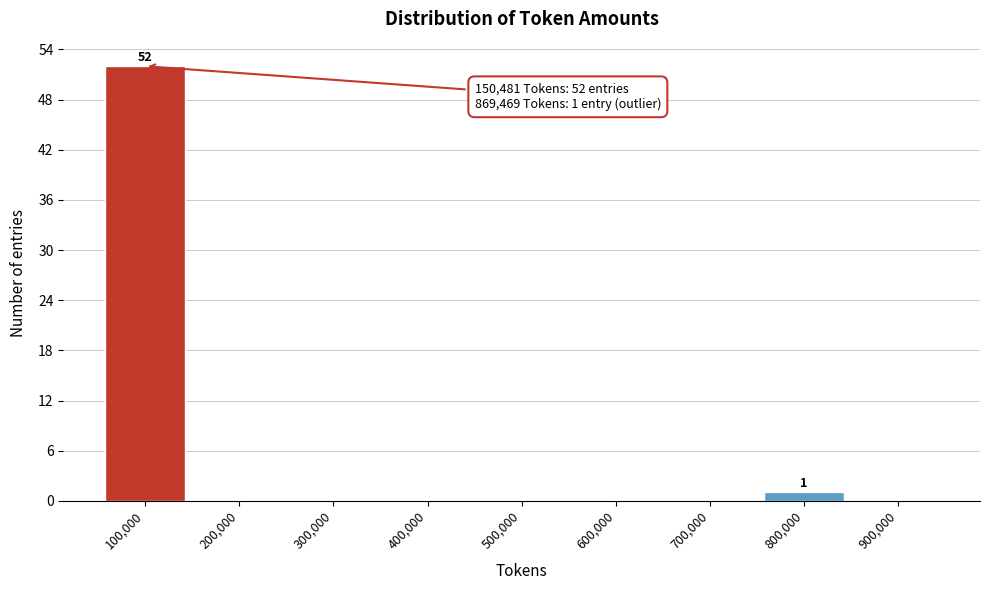

Reading left to right, what are all the values shown in this chart?

100,000=52	200,000=0	300,000=0	400,000=0	500,000=0	600,000=0	700,000=0	800,000=1	900,000=0